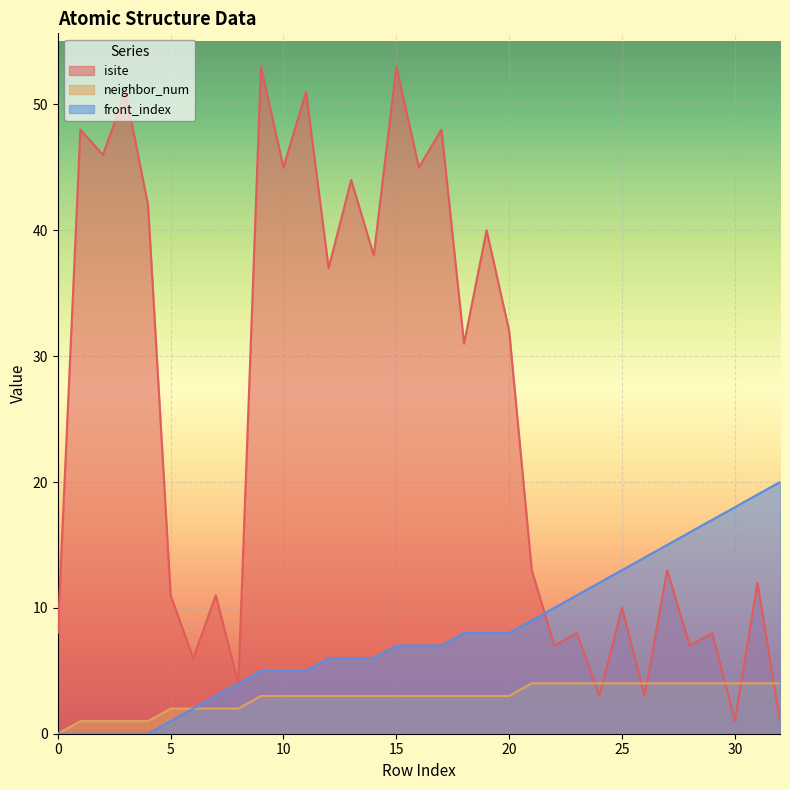

What is the value of the isite point at the 24th from the left?

8